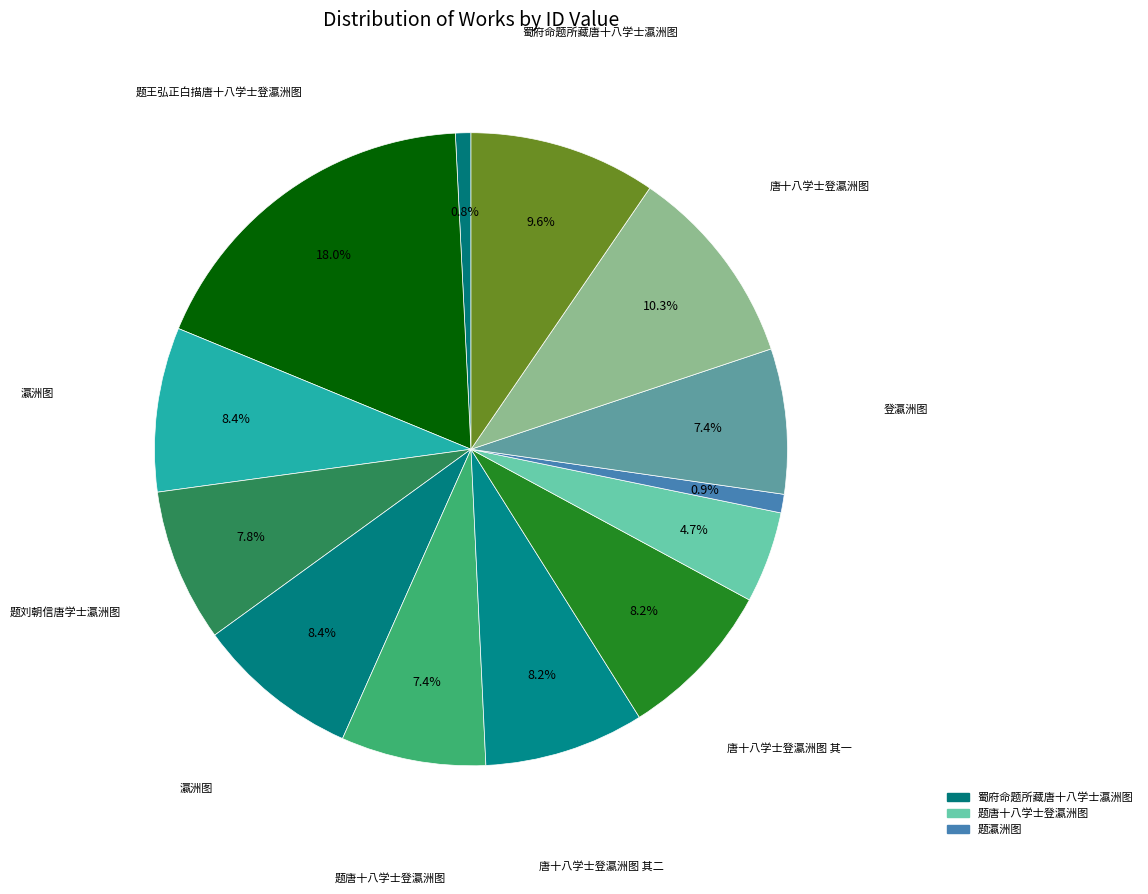

How many segments does this pie chart have?

13